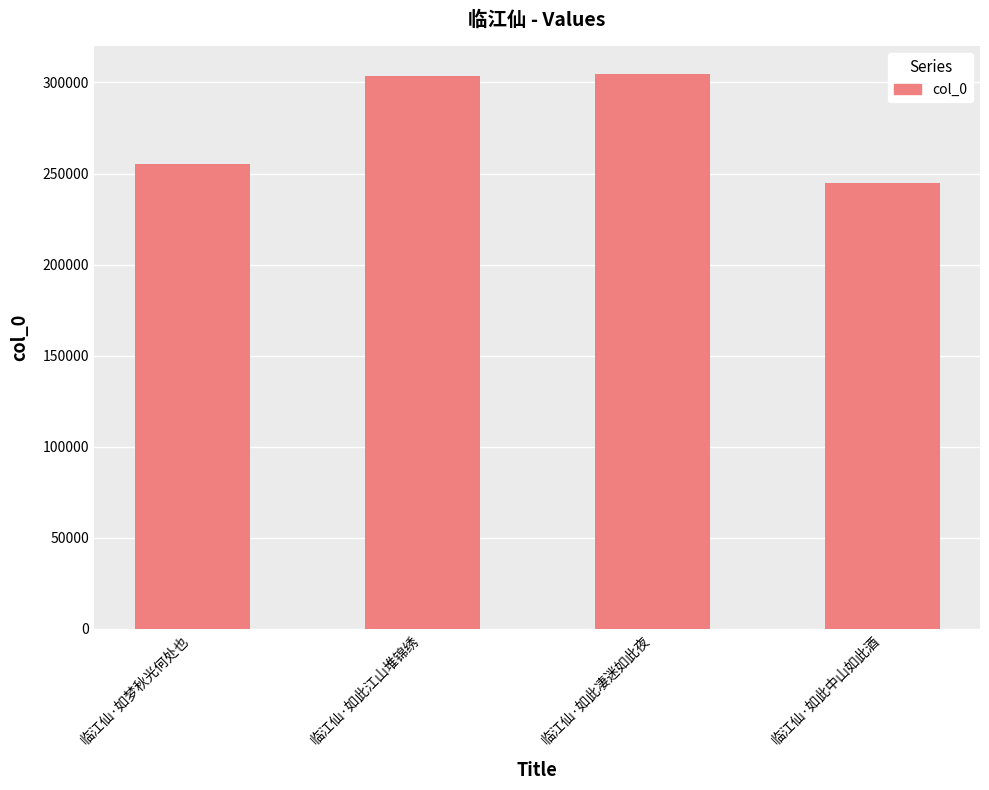

Is it true that the value at 临江仙·如梦秋光何处也 is 54476?

False